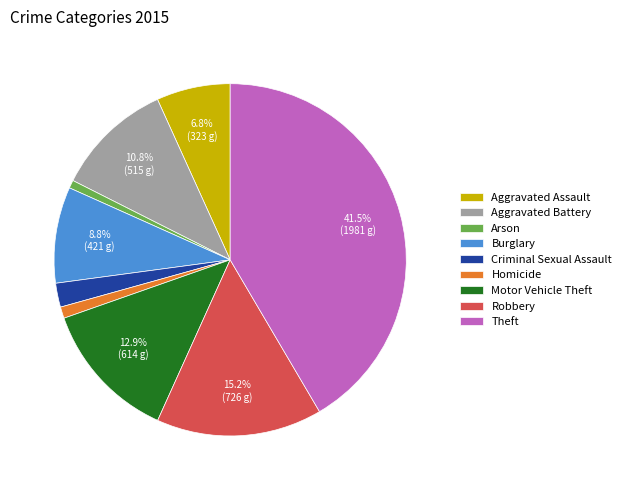

Is it true that Motor Vehicle Theft is 18% of the pie?

False